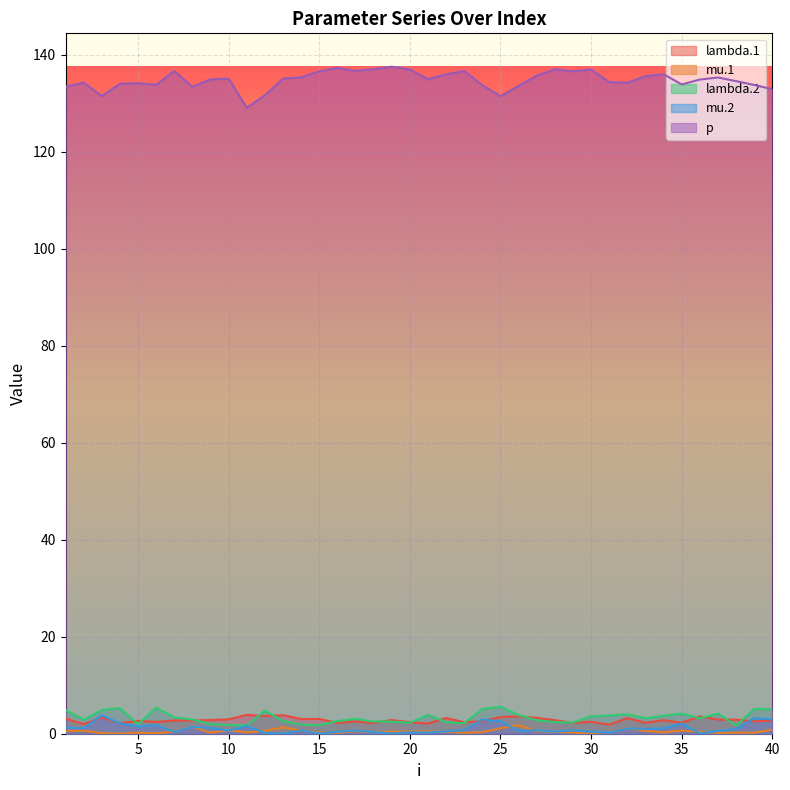

Which series has the largest total across all categories?

p